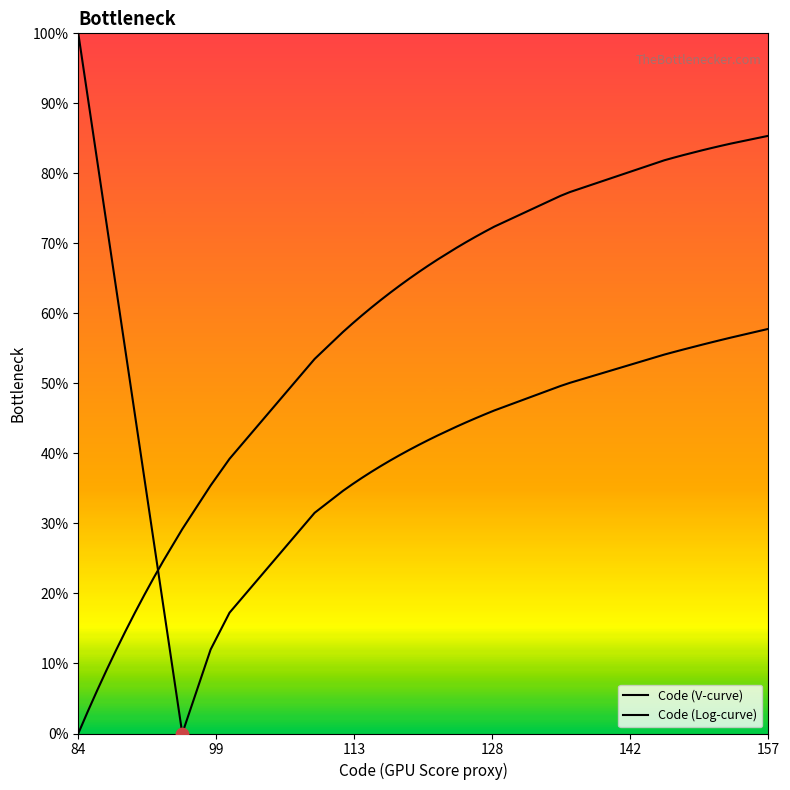

Which series contains the lowest Y value?

Code (V-curve)